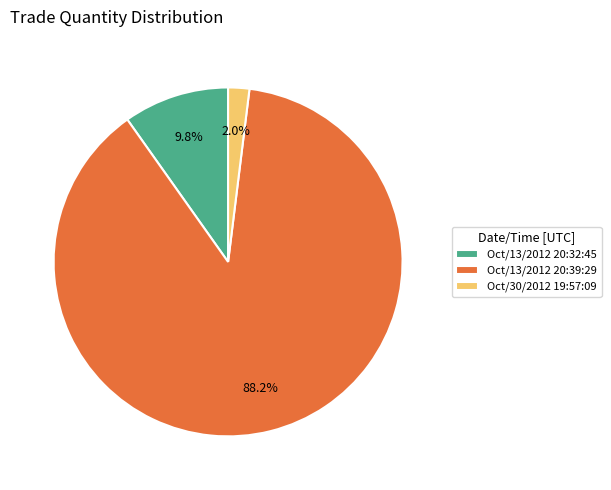

Is it true that Oct/13/2012 20:39:29 is 79% of the pie?

False